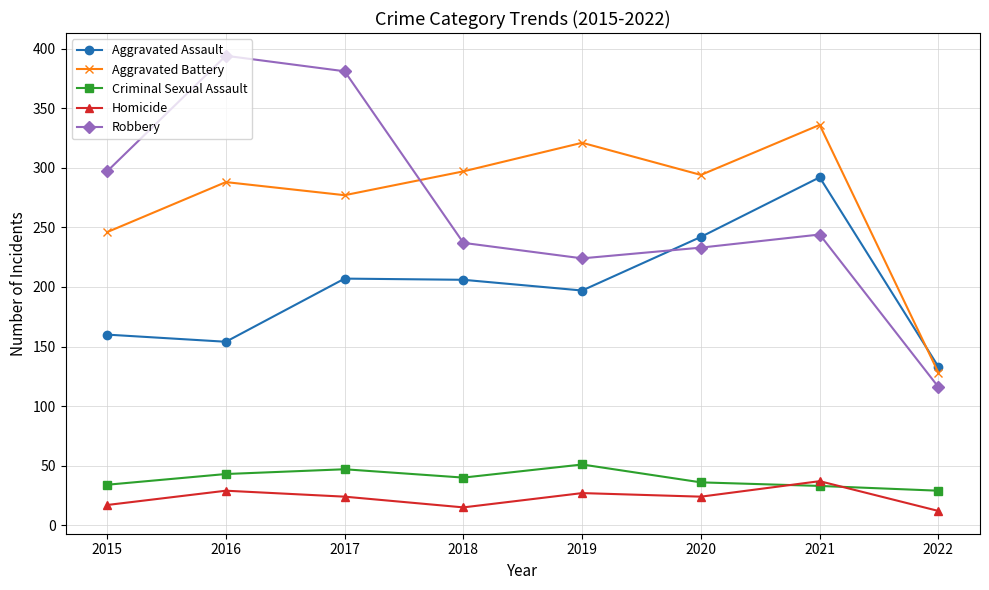

At 2019, list the series in order from largest to smallest.

Aggravated Battery, Robbery, Aggravated Assault, Criminal Sexual Assault, Homicide